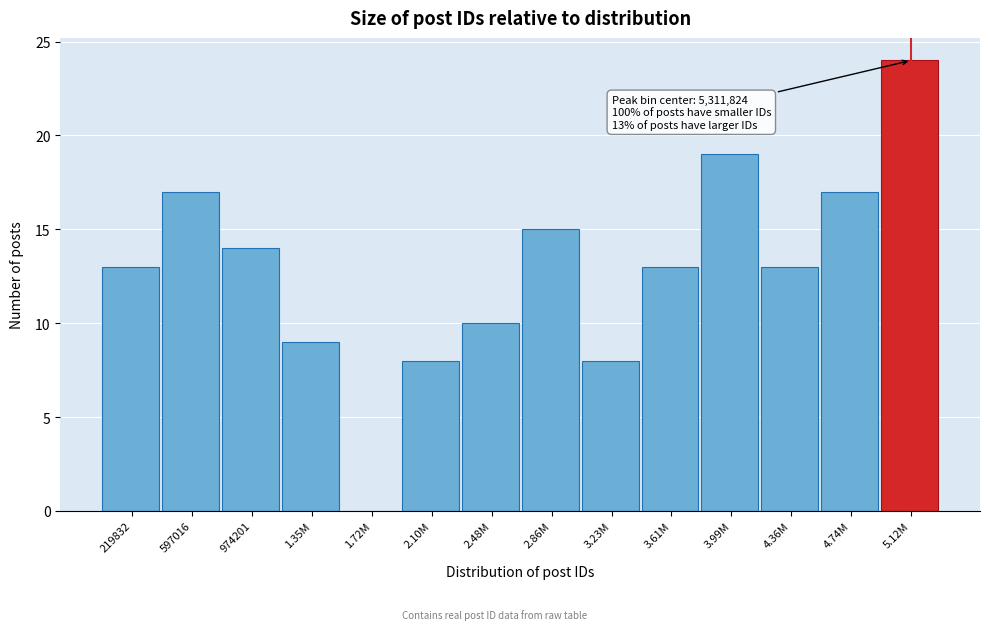

Reading left to right, list all the values displayed in this chart.

219832=13	597016=17	974201=14	1.35M=9	1.72M=0	2.10M=8	2.48M=10	2.86M=15	3.23M=8	3.61M=13	3.99M=19	4.36M=13	4.74M=17	5.12M=24